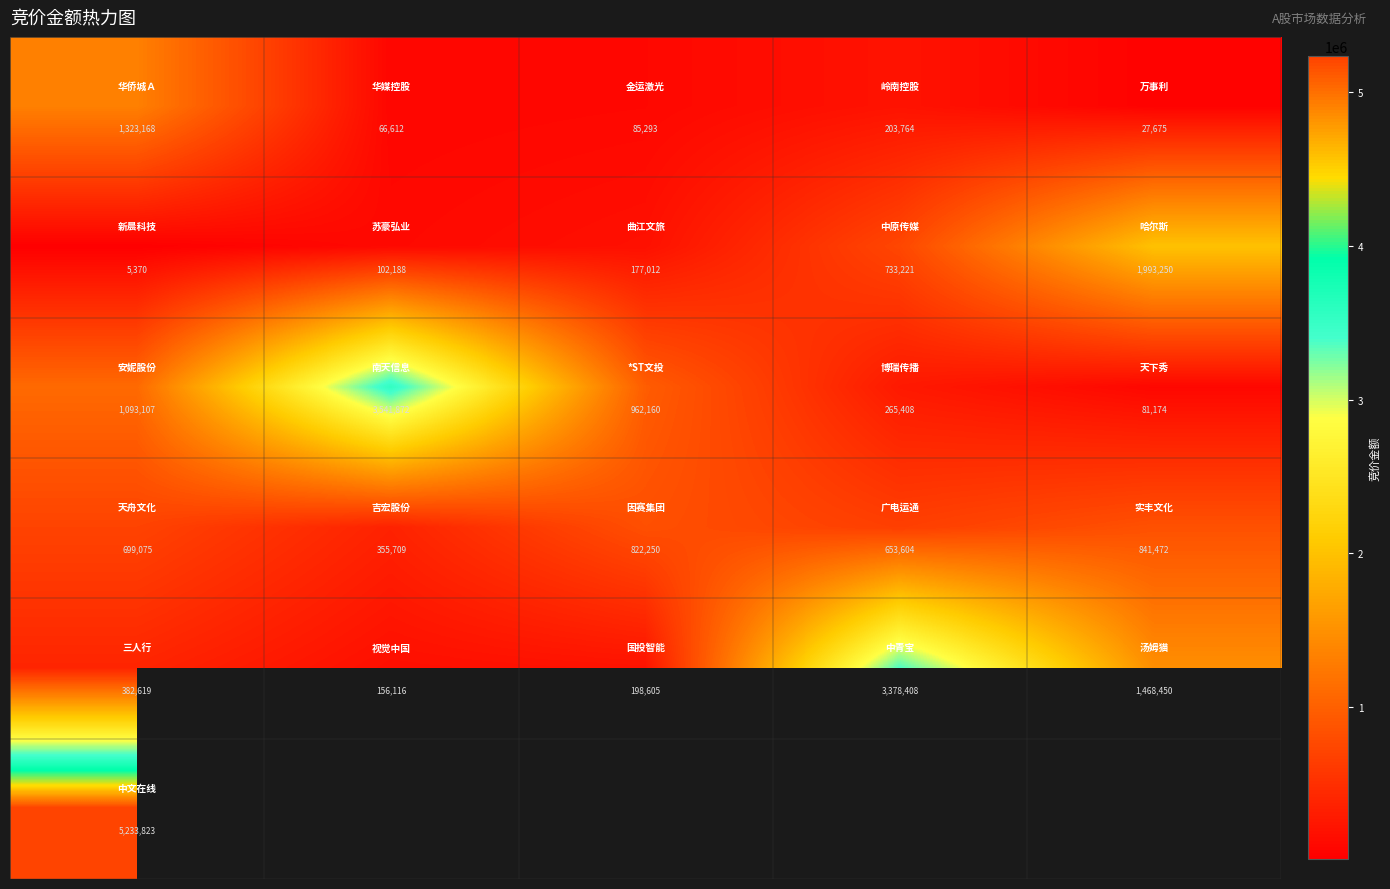

Rank the series by their maximum value, from highest to lowest.

row_5, row_2, row_4, row_1, row_0, row_3